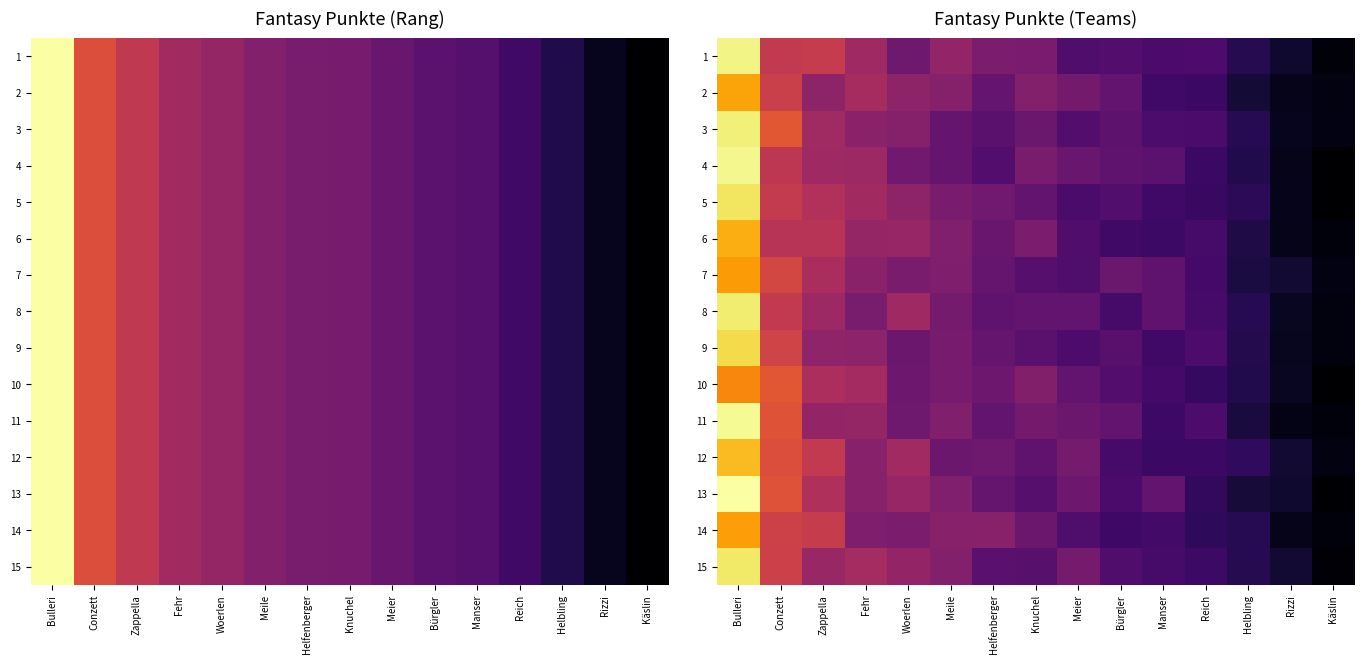

What value does the 3 series have at Meile?

162.3